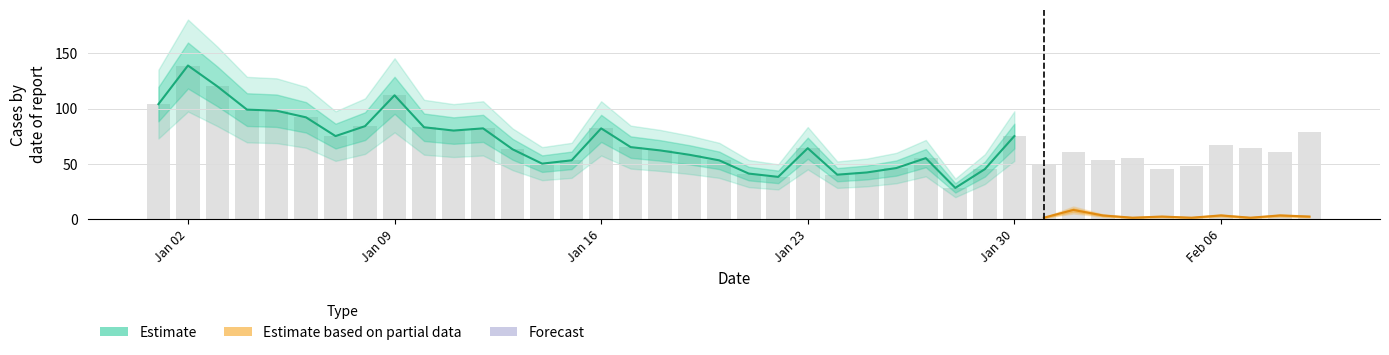

Where is the data nearest to the value 83?

2023-01-10